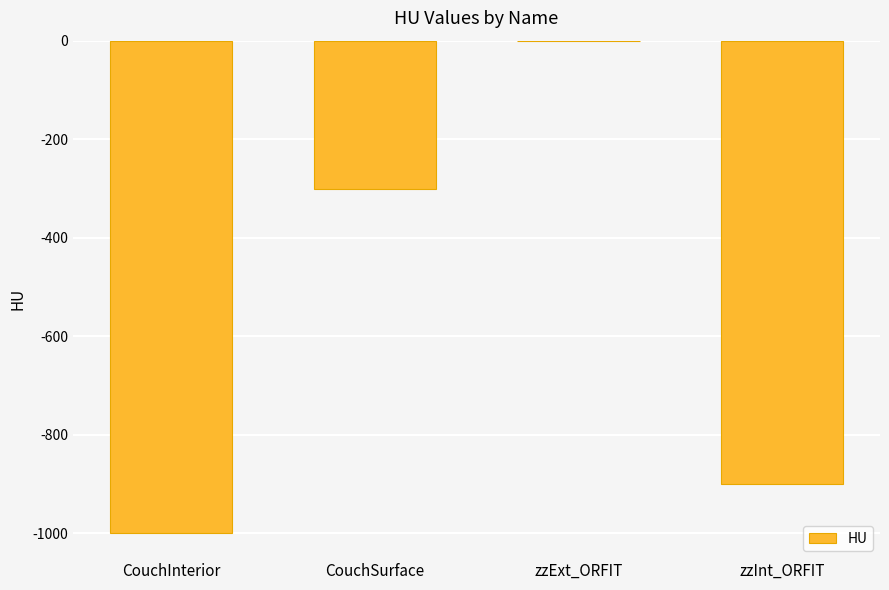

Read the value at zzInt_ORFIT, to the nearest 100.

-900